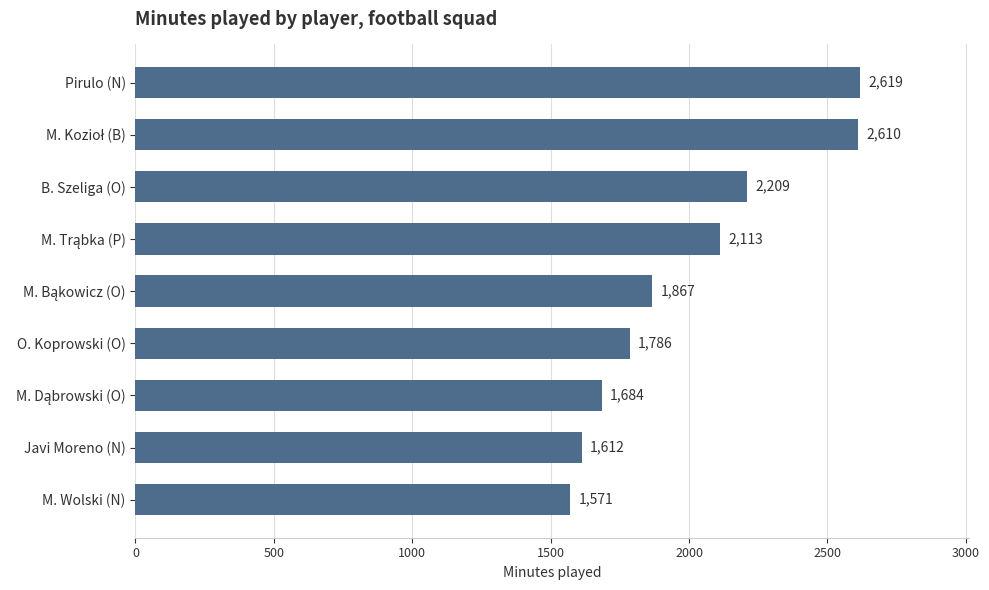

Reading bottom to top, extract all data points from this chart.

1571	1612	1684	1786	1867	2113	2209	2610	2619